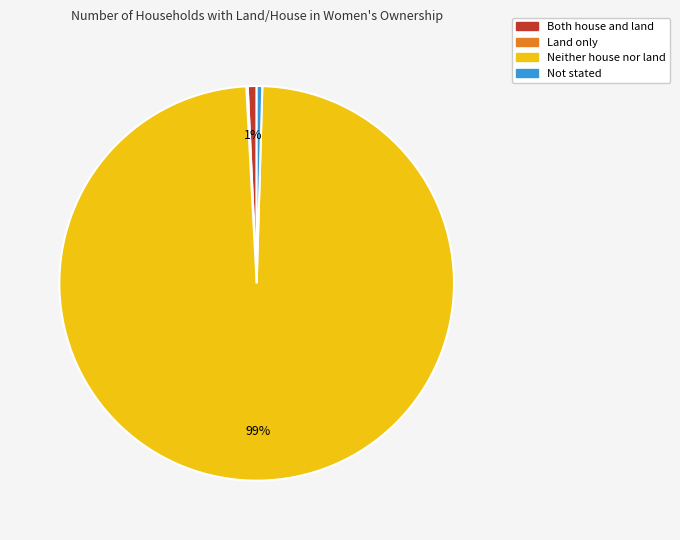

What is the largest slice in the pie chart?

Neither house nor land